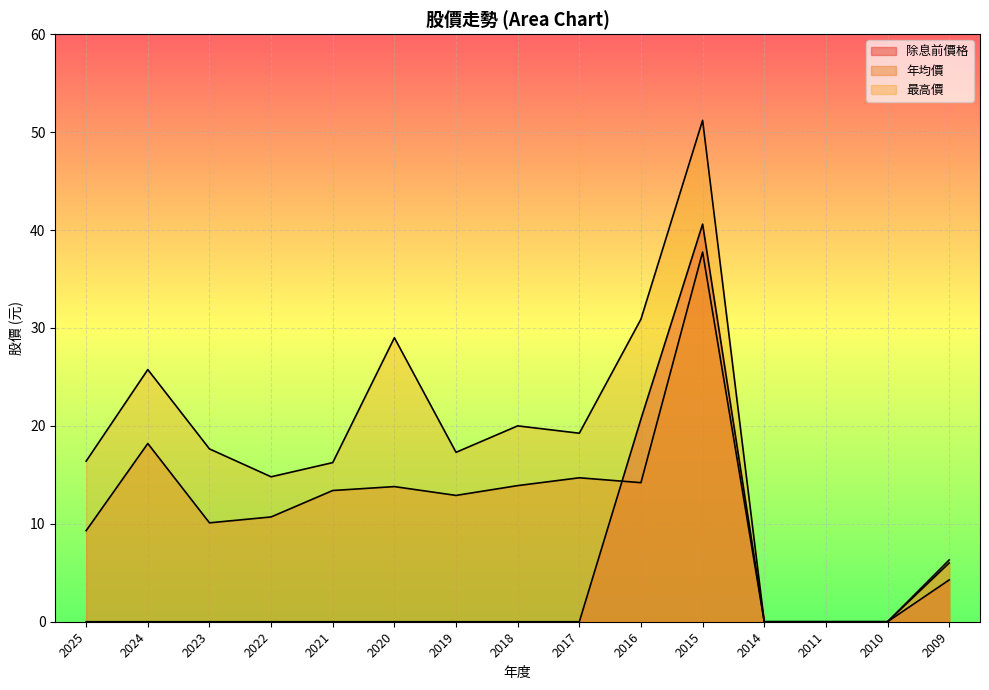

Which category has the lowest value in the 最高價 series?

2014